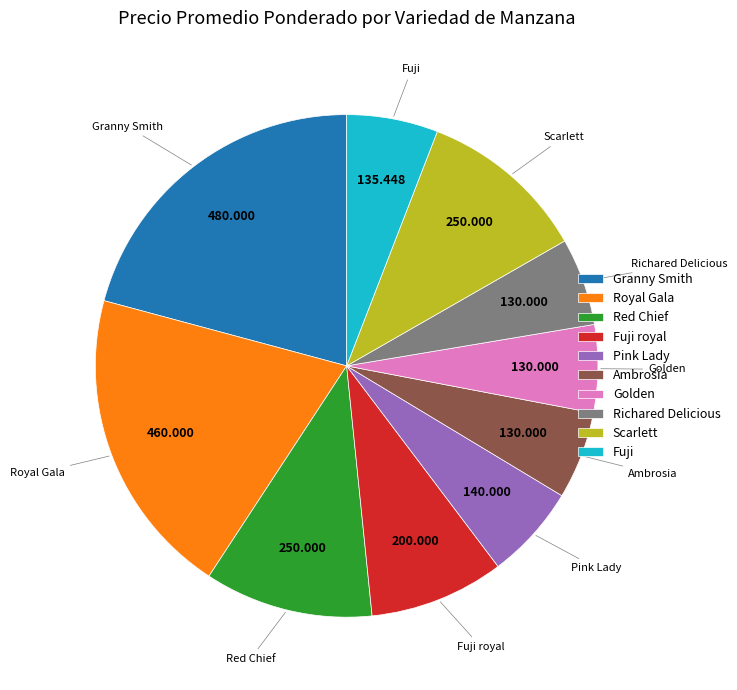

Do Red Chief and Fuji royal together represent more than half of the pie?

No